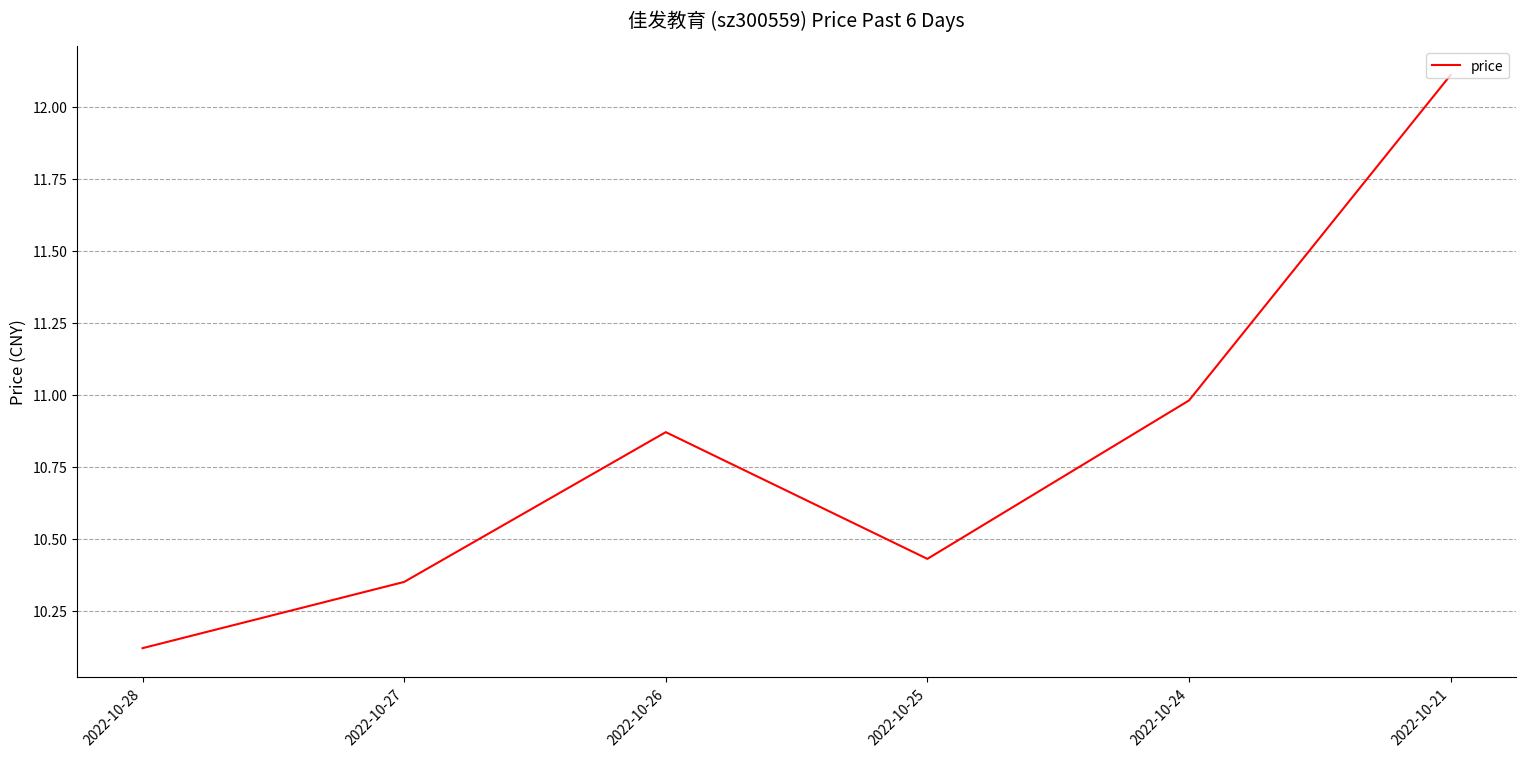

True or false: the data shows 16.9 at 2022-10-21.

False